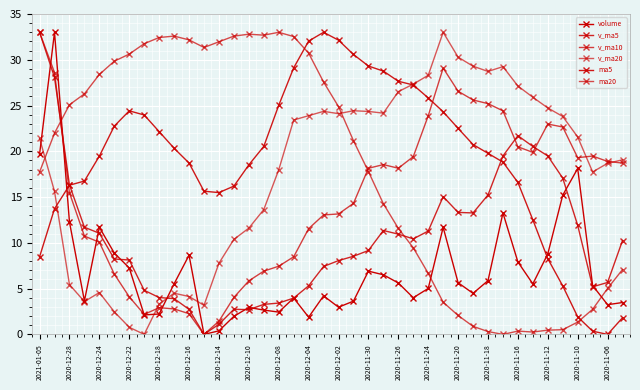

What is the sum of all v_ma20 values?

710.5